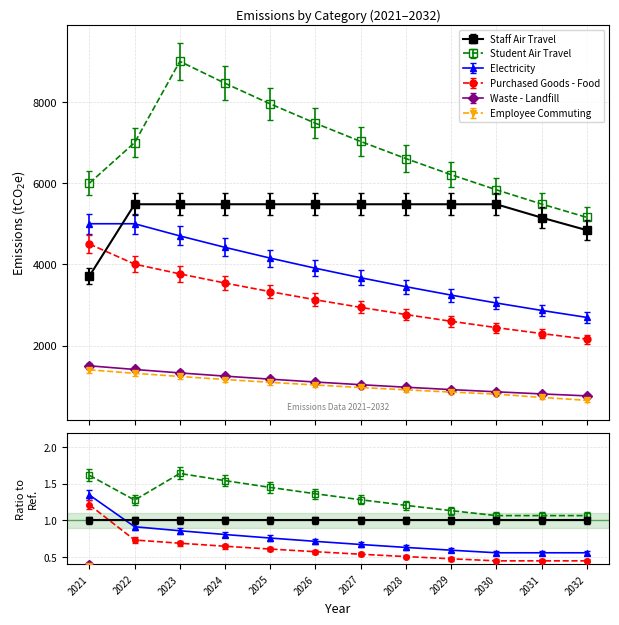

List the series in order of their peak value, highest first.

Student Air Travel, Staff Air Travel, Electricity, Purchased Goods - Food, Waste - Landfill, Employee Commuting